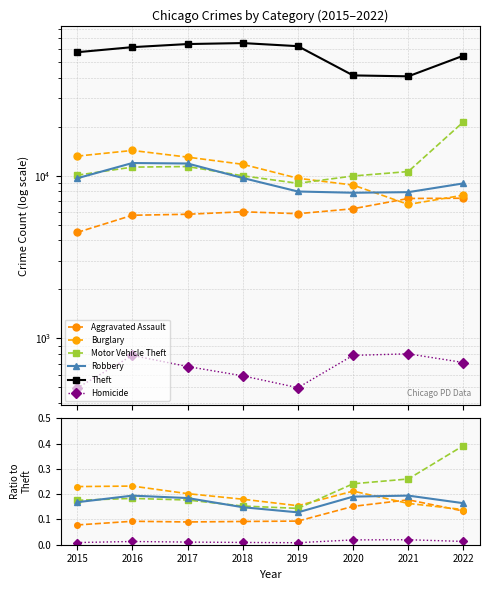

Reading left to right, transcribe all the data shown in this chart.

Aggravated Assault: 0.1	0.1	0.1	0.1	0.1	0.2	0.2	0.1
Burglary: 0.2	0.2	0.2	0.2	0.2	0.2	0.2	0.1
Motor Vehicle Theft: 0.2	0.2	0.2	0.2	0.1	0.2	0.3	0.4
Robbery: 0.2	0.2	0.2	0.1	0.1	0.2	0.2	0.2
Theft: 57350.0	61618.0	64381.0	65285.0	62484.0	41313.0	40779.0	54638.0
Homicide: 0.0	0.0	0.0	0.0	0.0	0.0	0.0	0.0